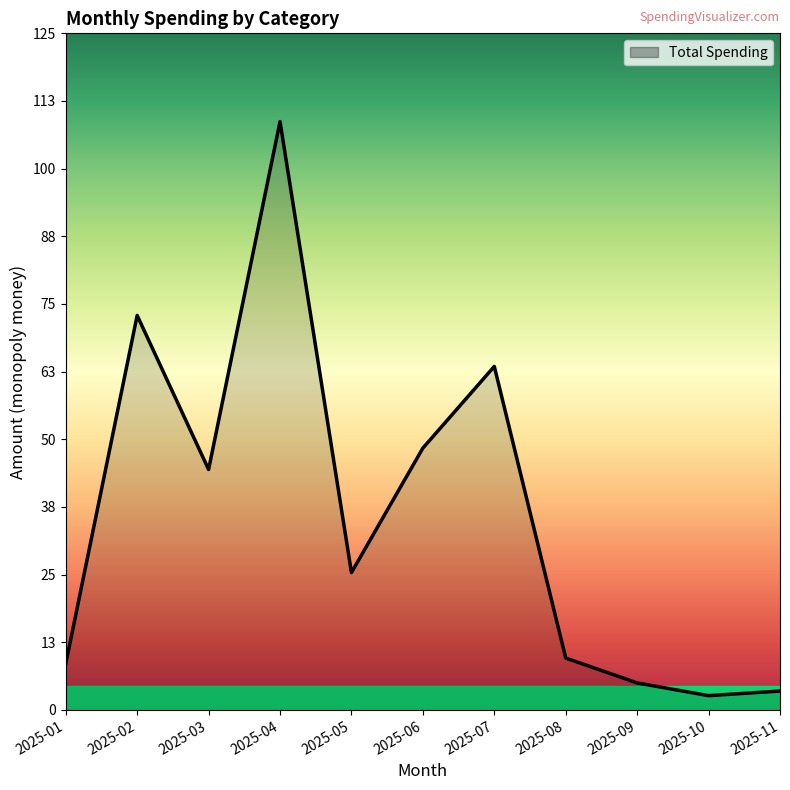

Which label corresponds to the largest value in the chart?

2025-04